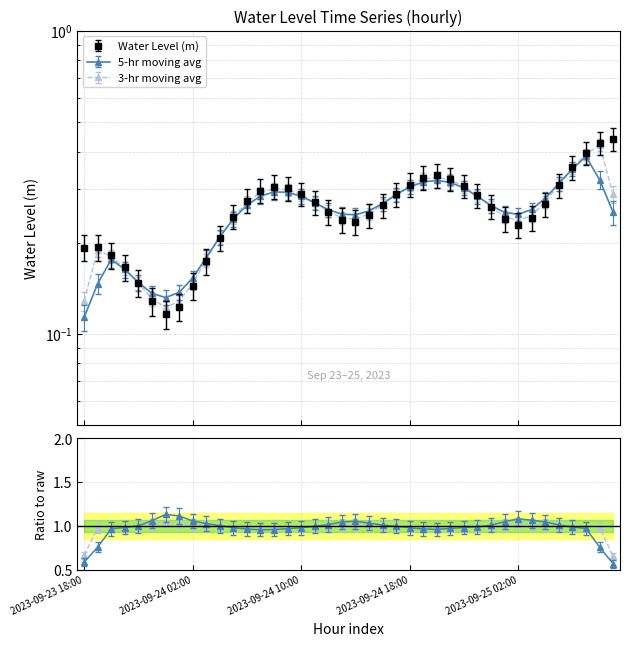

At which category does the data reach its first local valley?

2023-09-24 00:00